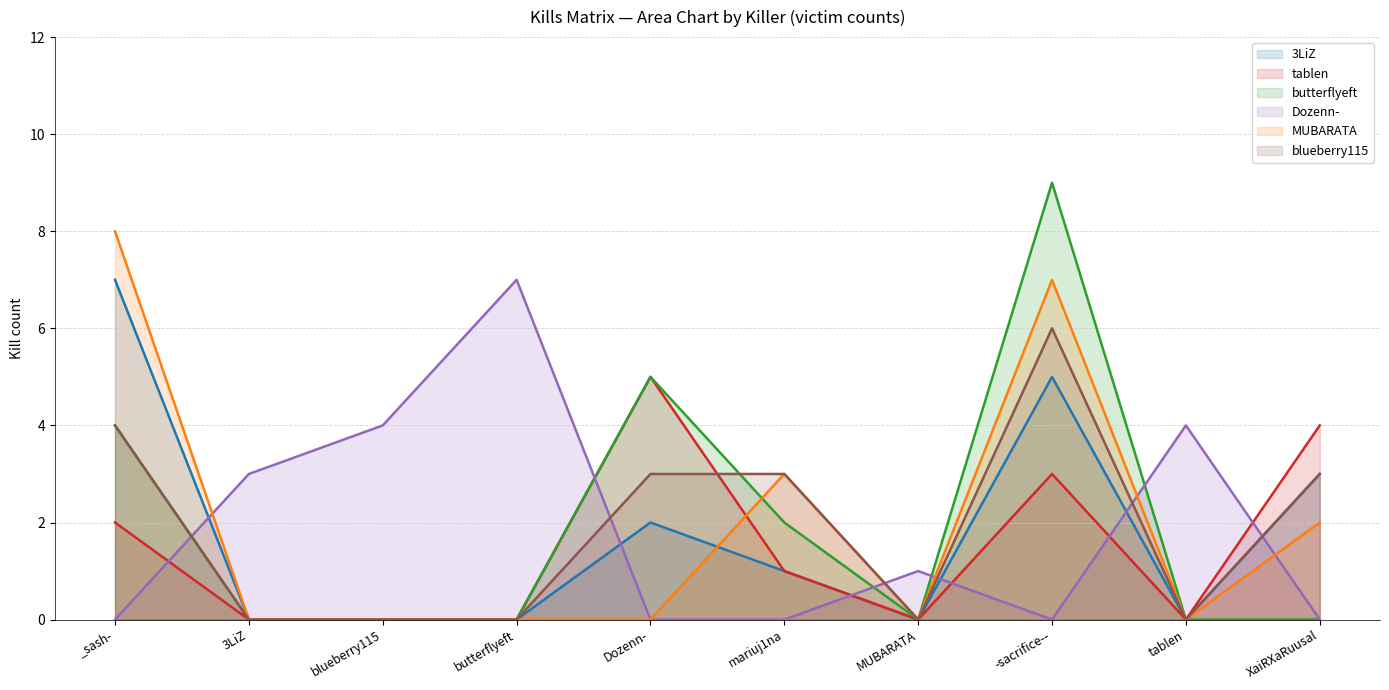

What position from the left is tablen?

9